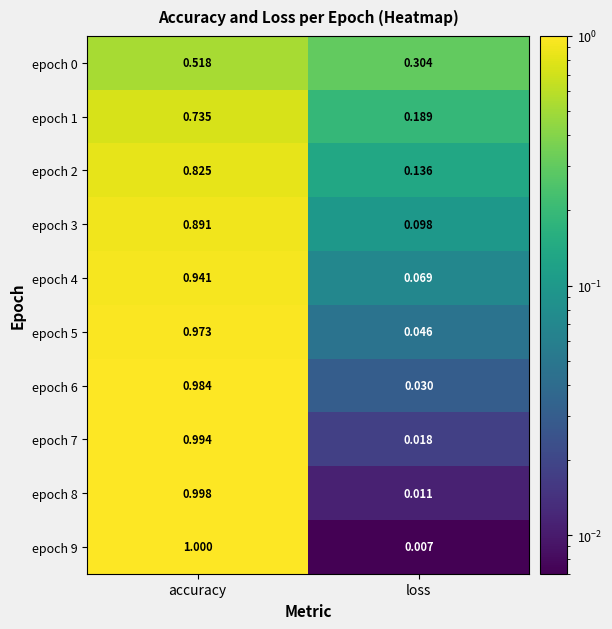

Is the value of epoch 5 at loss greater than the value of epoch 7 at accuracy?

No